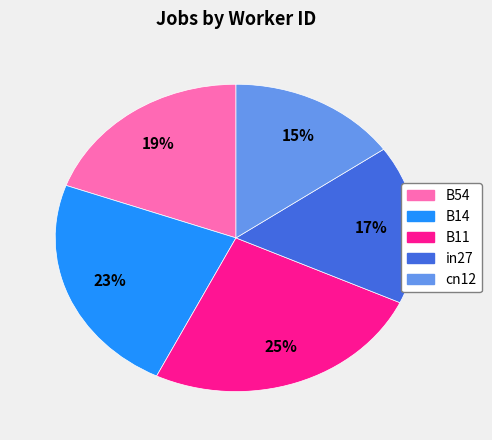

Combined, do B14 and cn12 account for over 50%?

No